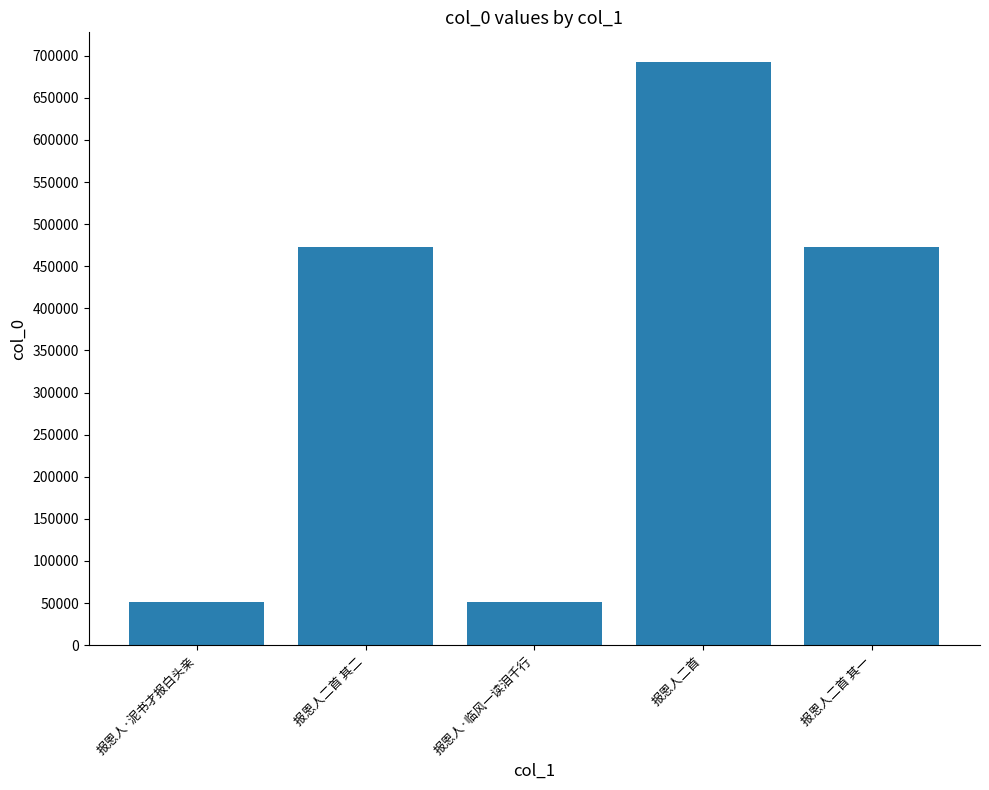

The chart shows a value of 472855 at 报恩人二首 其二. True or false?

True